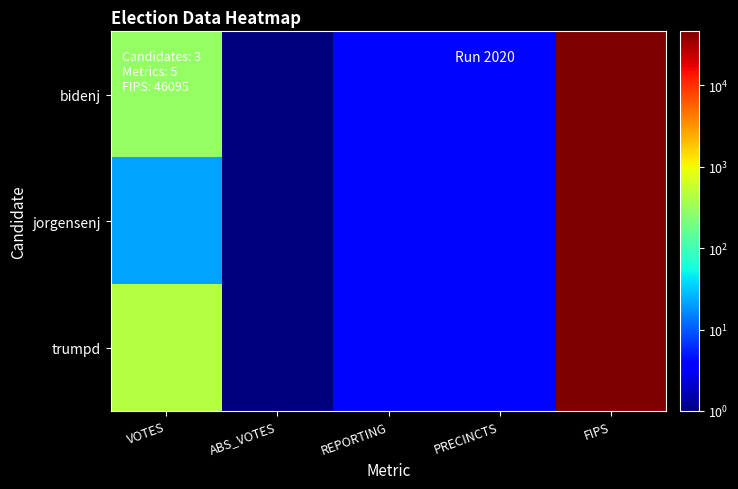

How many data points does each series have?

5